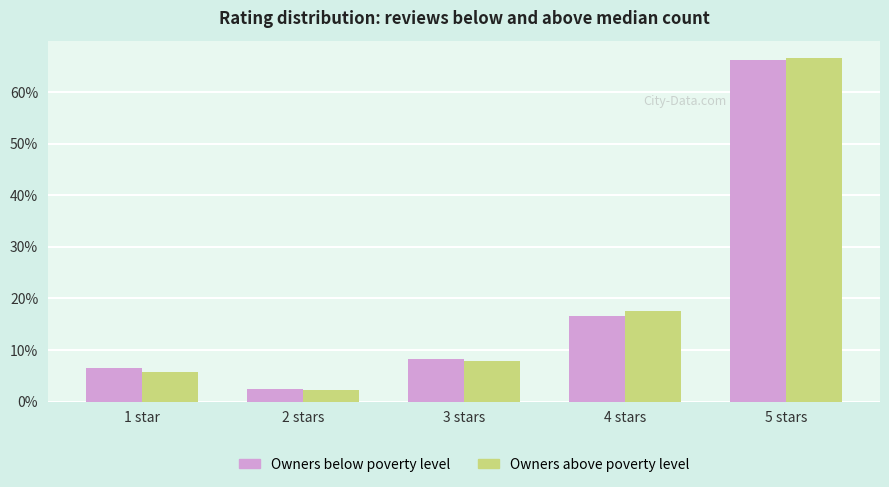

The value of Owners above poverty level at 3 stars is 7.8. True or false?

True